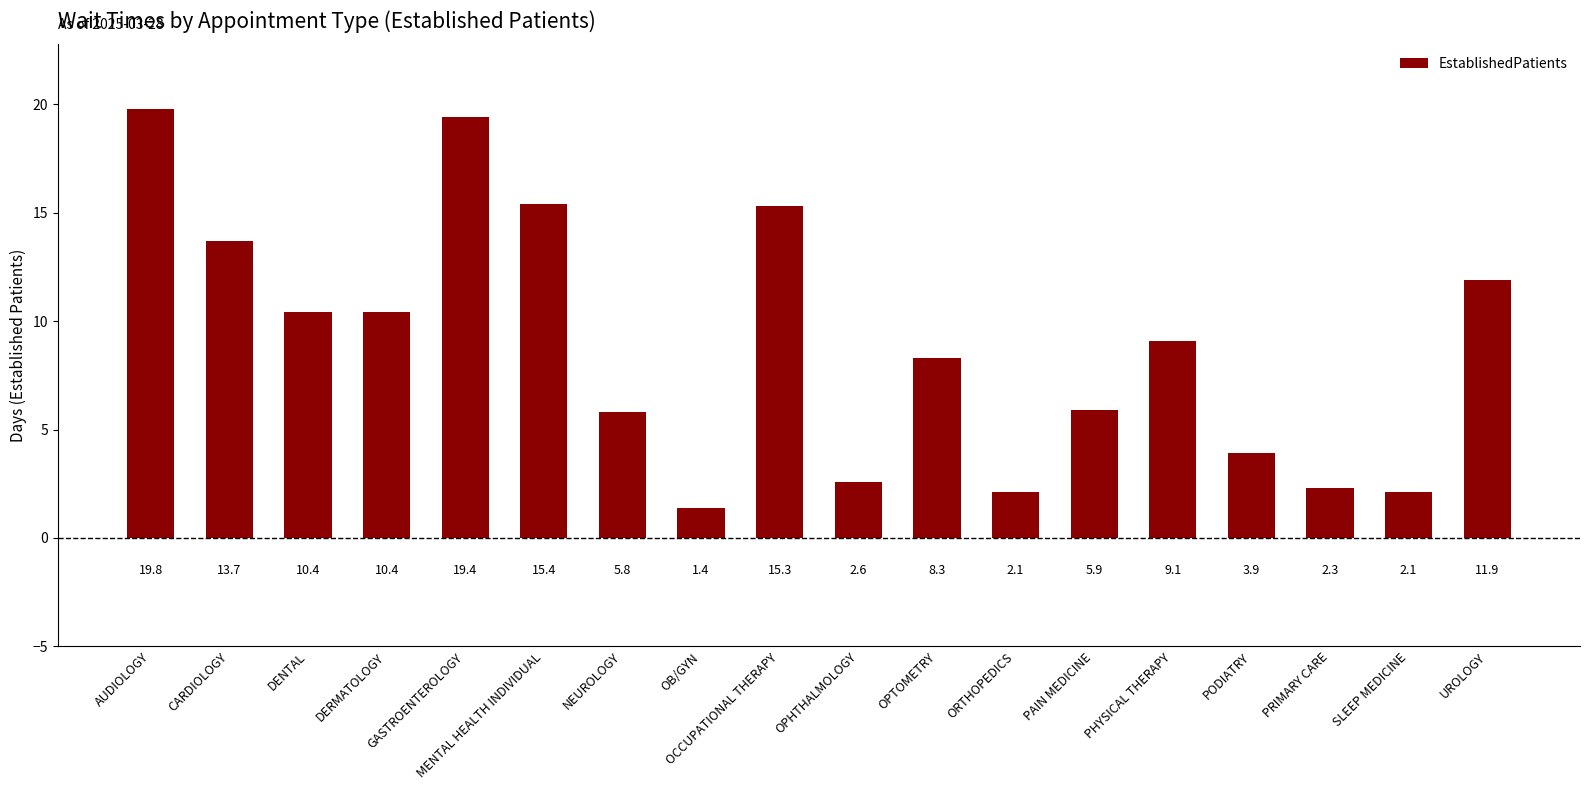

Approximately how many times larger is the value at OPHTHALMOLOGY compared to OB/GYN?

1.9